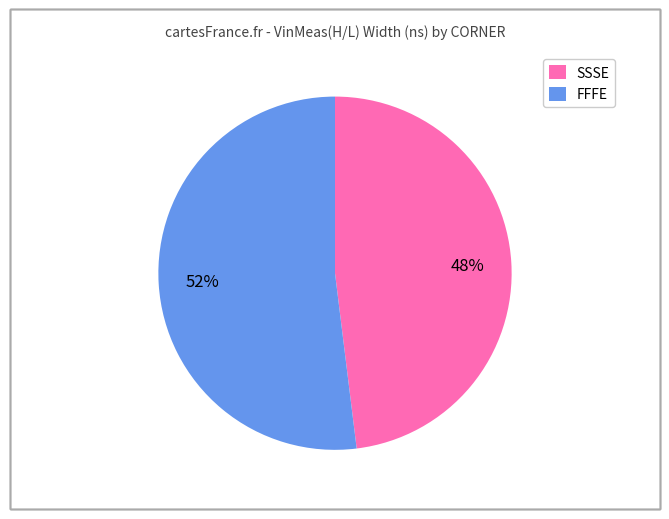

Is it true that SSSE is 48% of the pie?

True